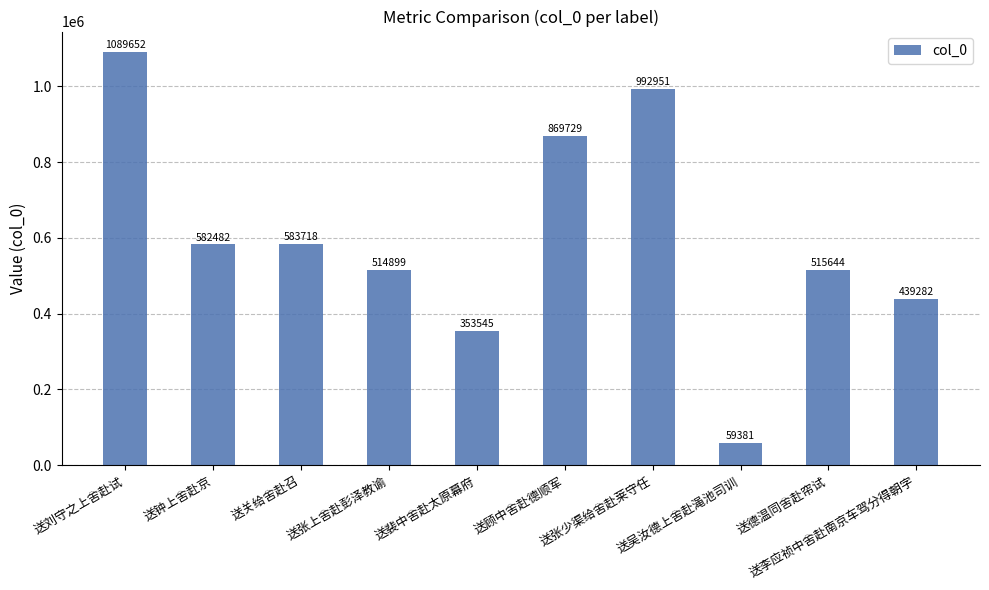

What is the sum of all values?

6001283